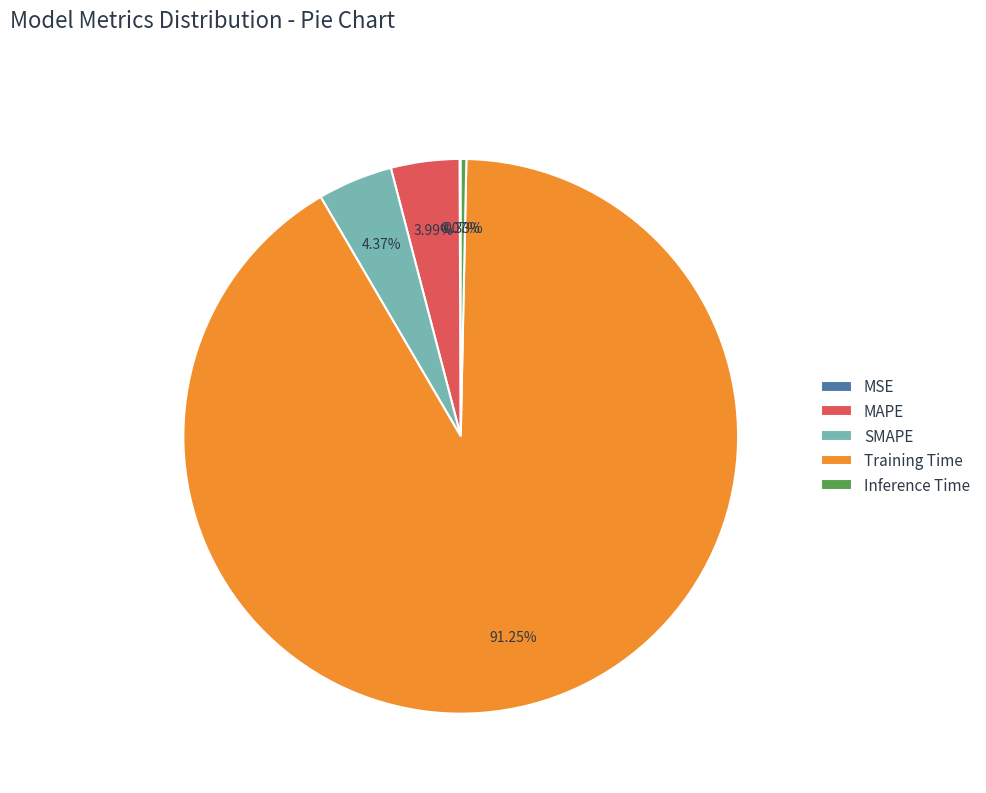

What is the majority slice?

Training Time